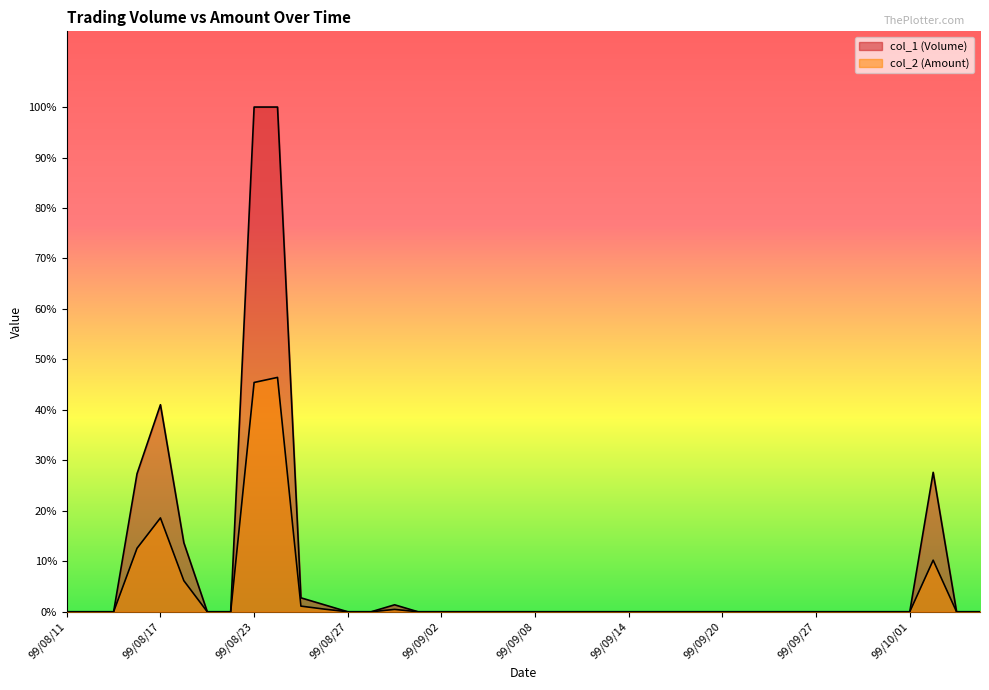

Which label corresponds to the largest value in the chart?

99/08/23